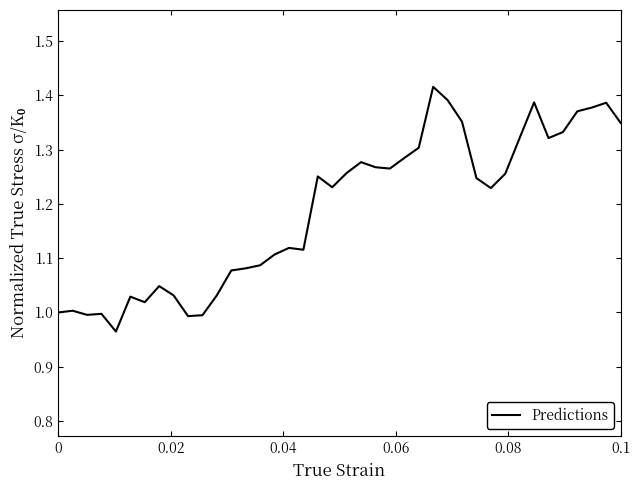

What is the difference between the maximum and minimum values?

0.5